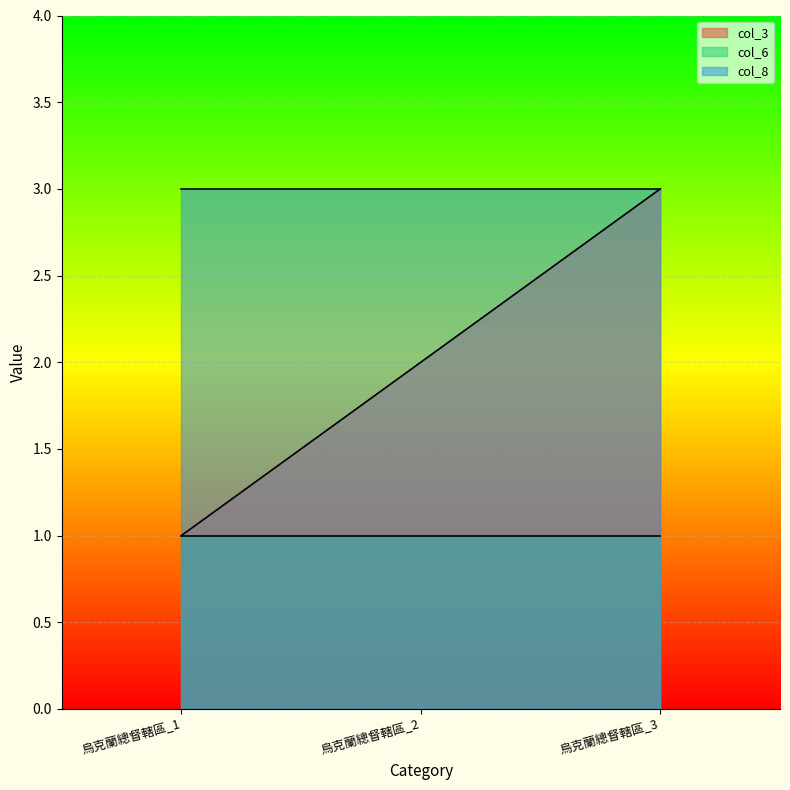

Reading right to left, extract all data points from this chart.

col_3: 3	2	1
col_6: 1	1	1
col_8: 3	3	3